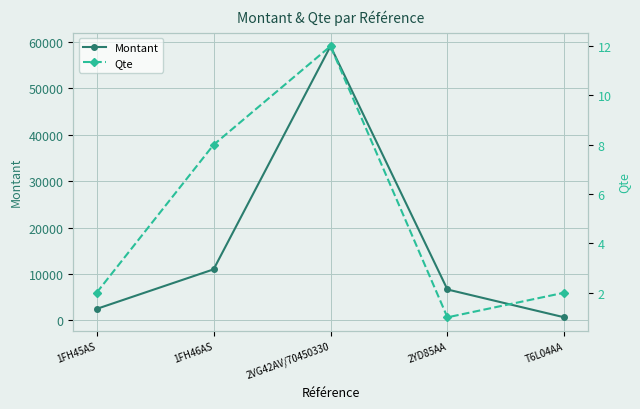

True or false: Montant and Qte intersect in this chart.

False